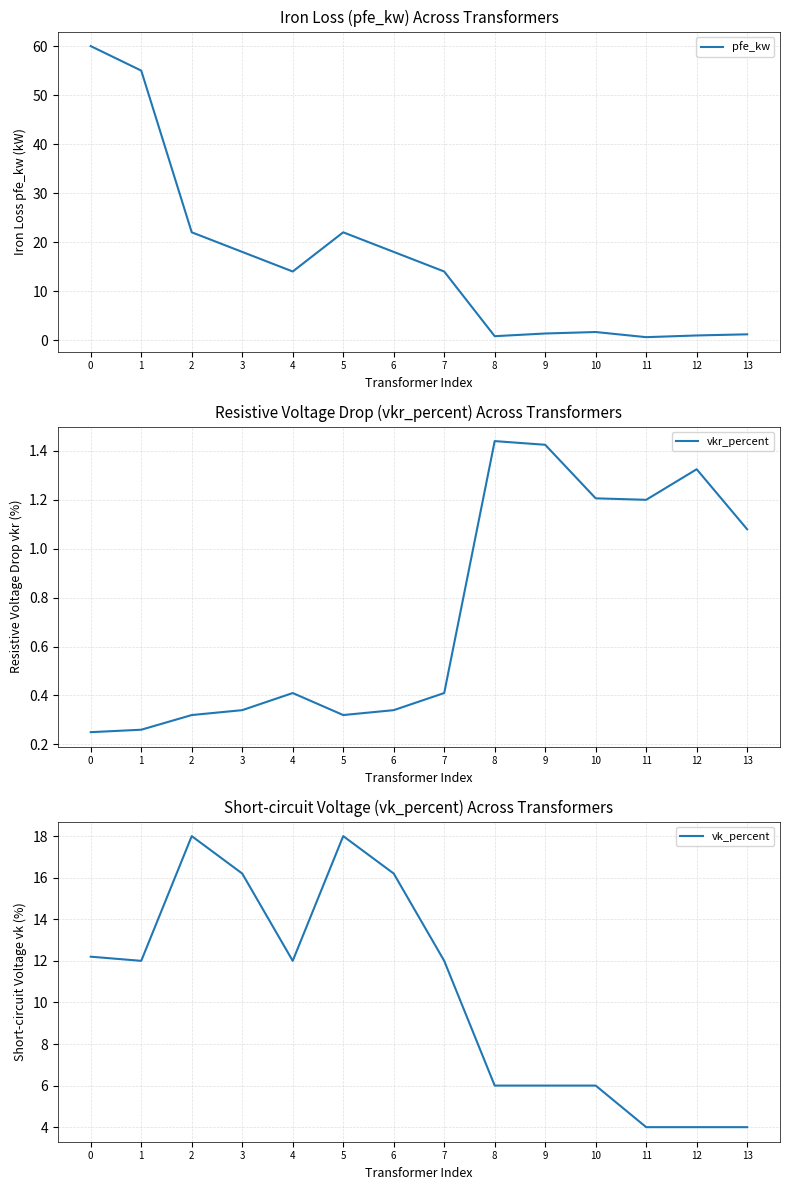

Rank the categories by vkr_percent value from lowest to highest.

0, 1, 2, 5, 3, 6, 4, 7, 13, 11, 10, 12, 9, 8